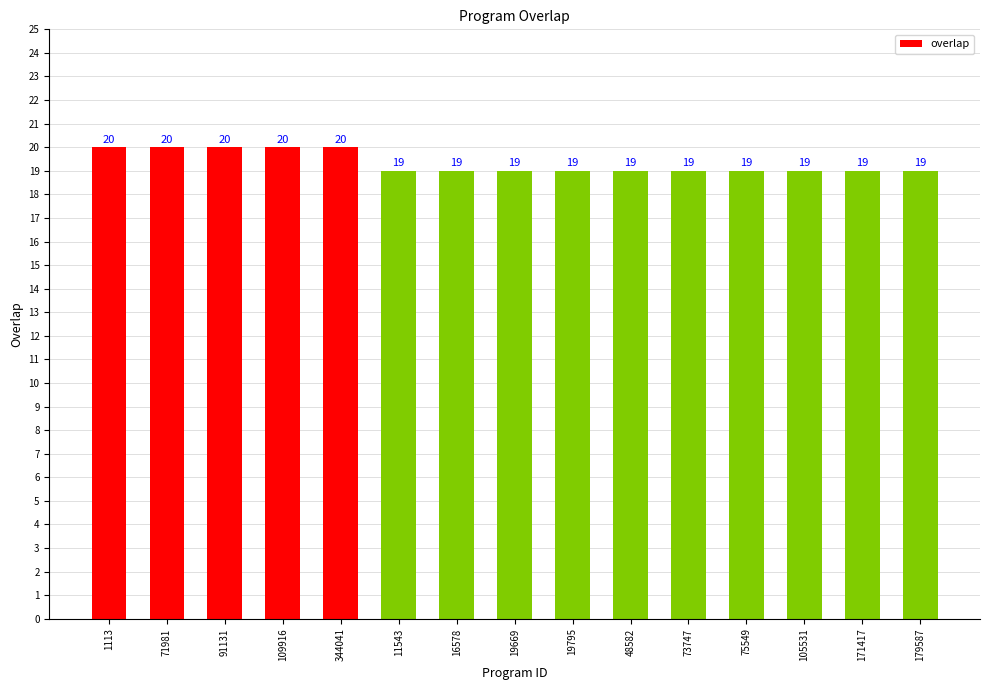

How many values exceed 19?

5